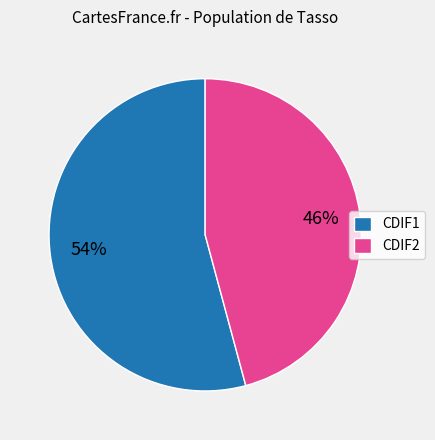

Do CDIF2 and CDIF1 together represent more than half of the pie?

Yes